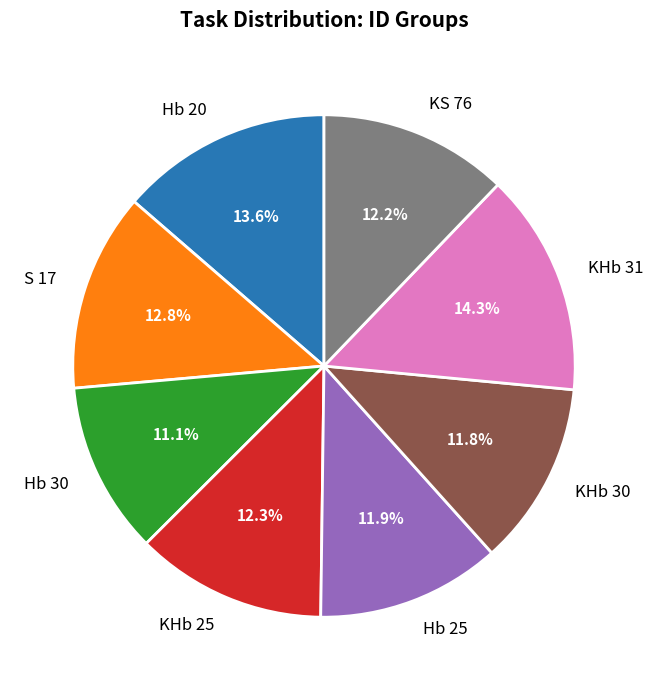

What is the ratio of the value at S 17 to the value at KS 76?

1.0